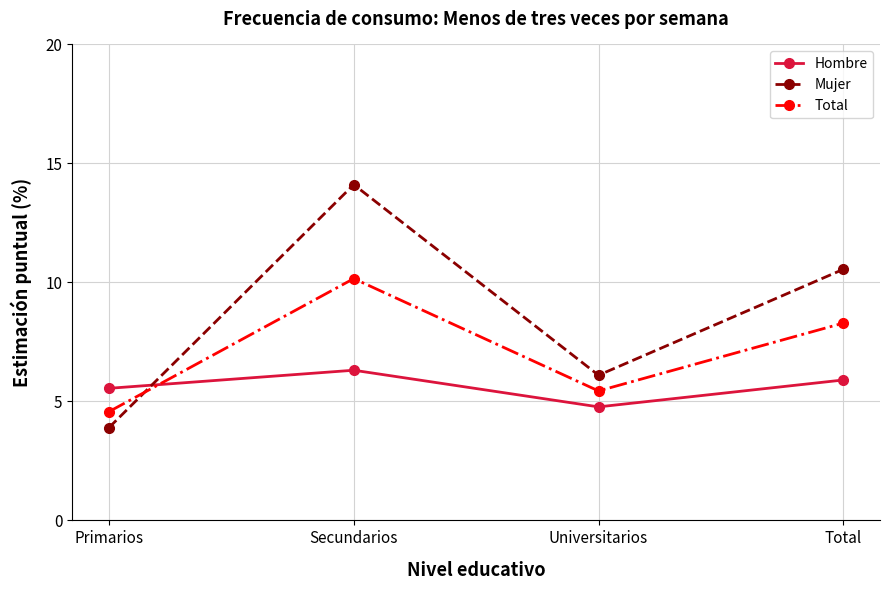

What is the difference between the Total values at Secundarios and Total?

1.9